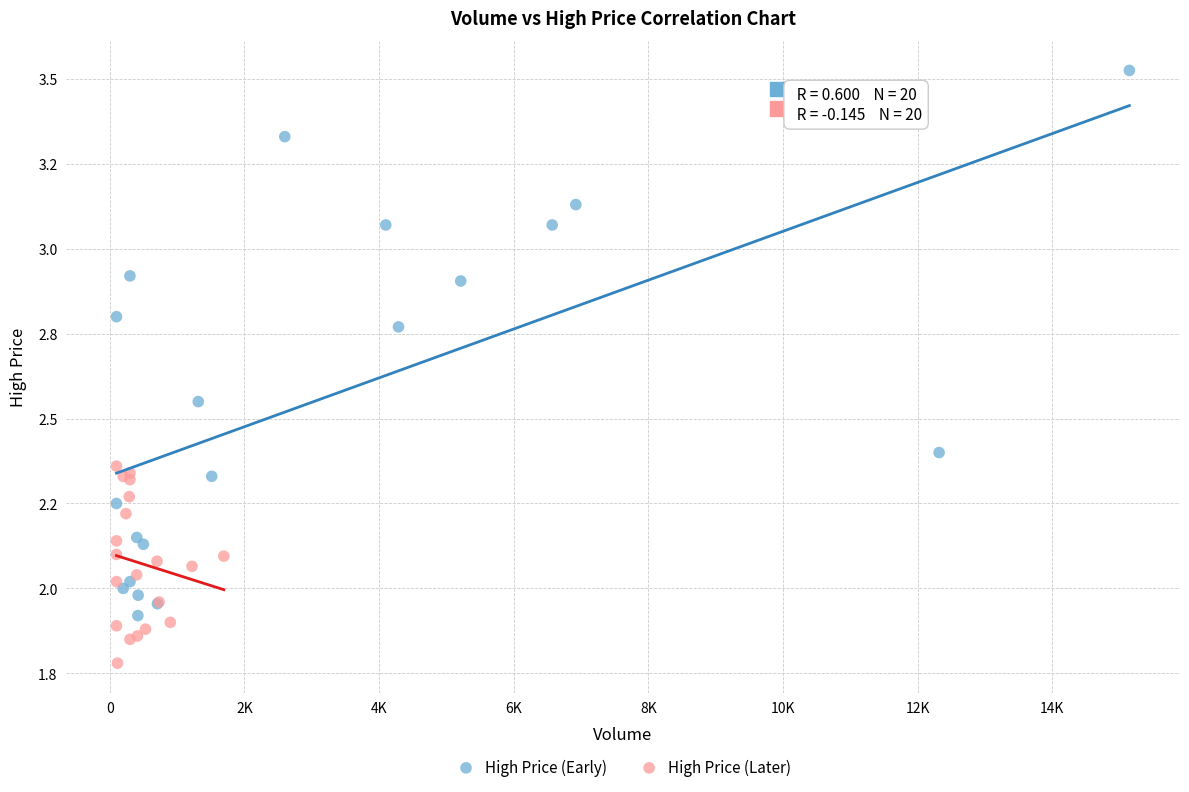

What are all the series names shown in the legend?

High Price (Early), High Price (Later)